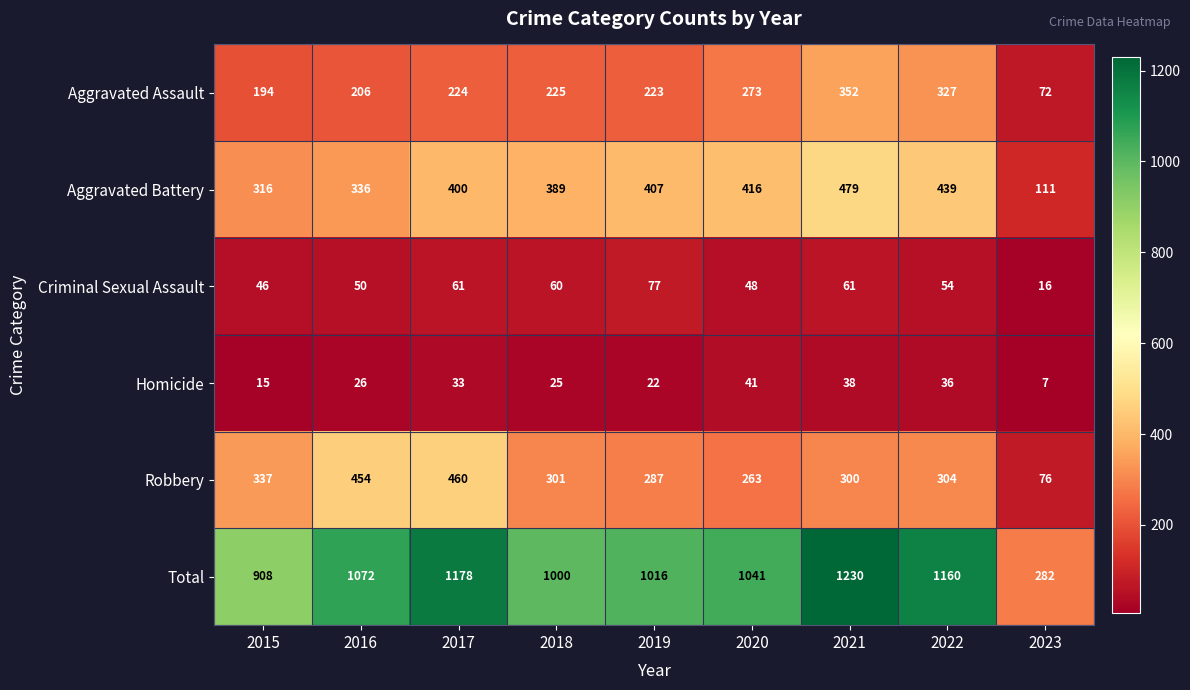

Is it true that Aggravated Battery equals 161 at 2018?

False